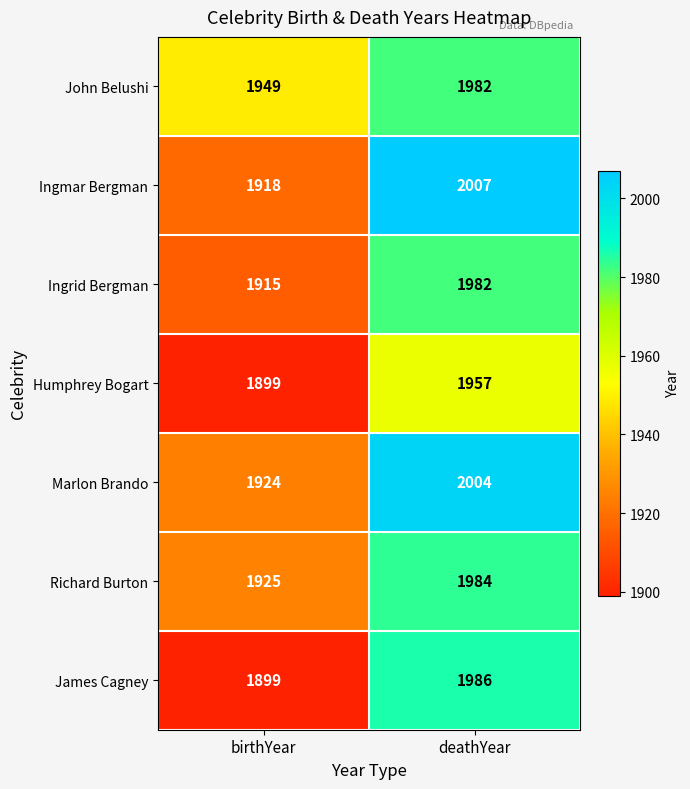

Rank the categories by Ingrid Bergman value from lowest to highest.

birthYear, deathYear